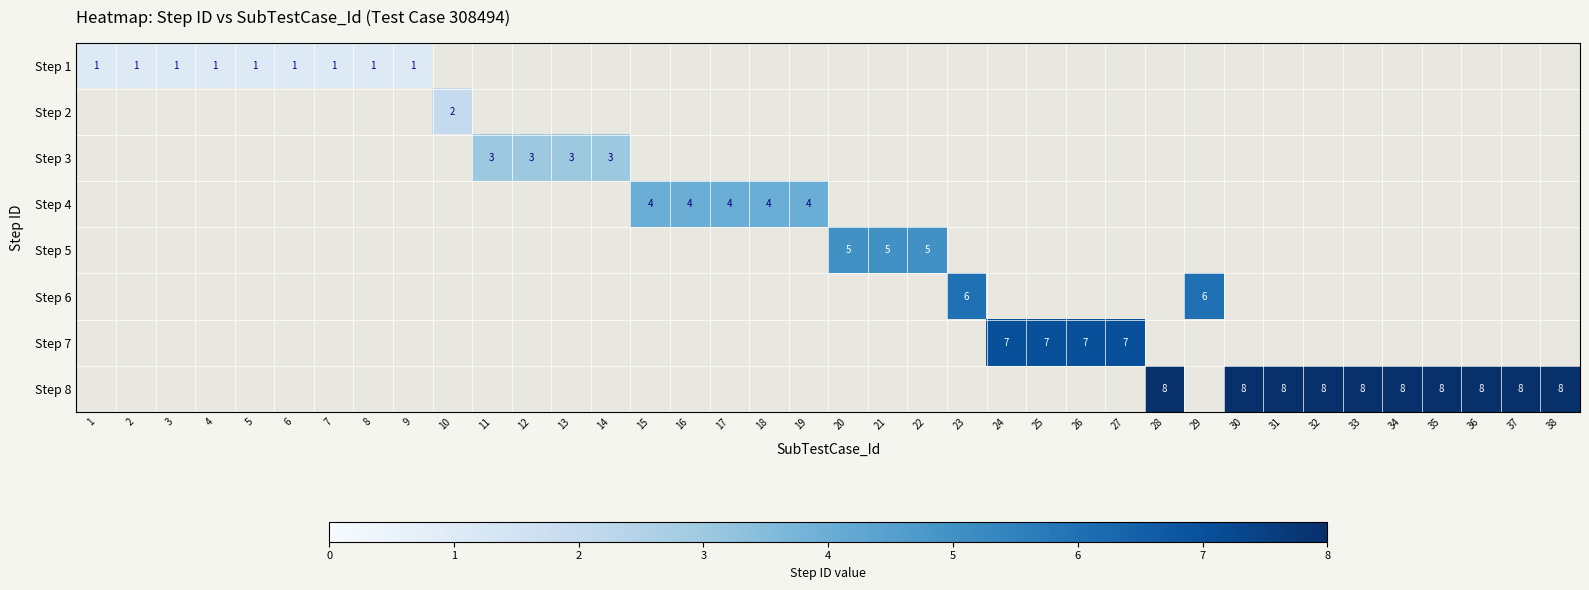

Is it true that Step 8 equals 2 at 33?

False